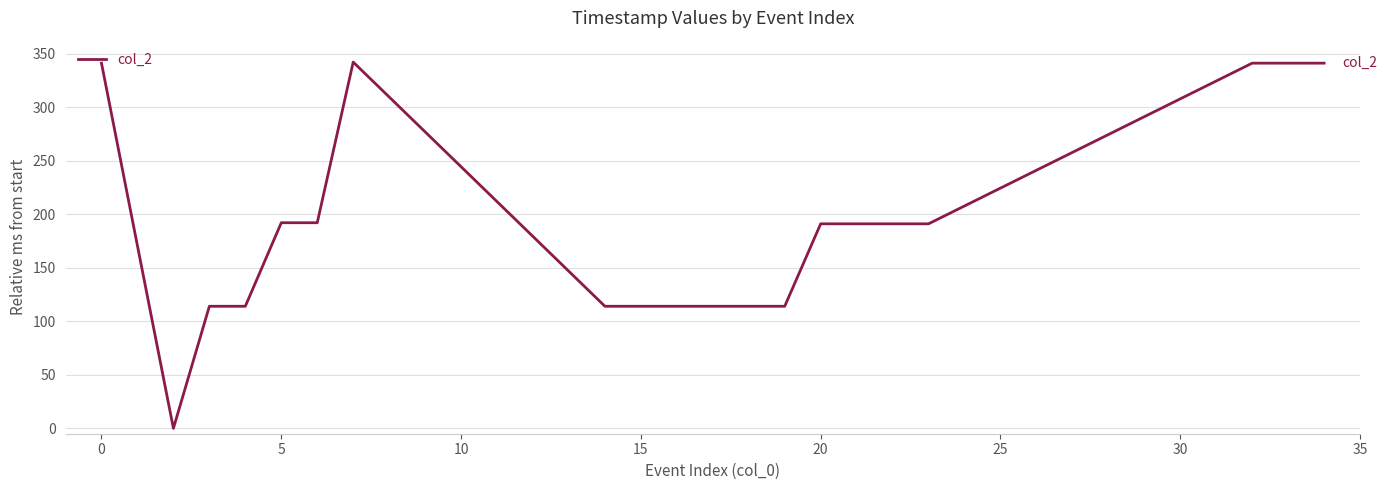

What is the greatest value displayed?

342